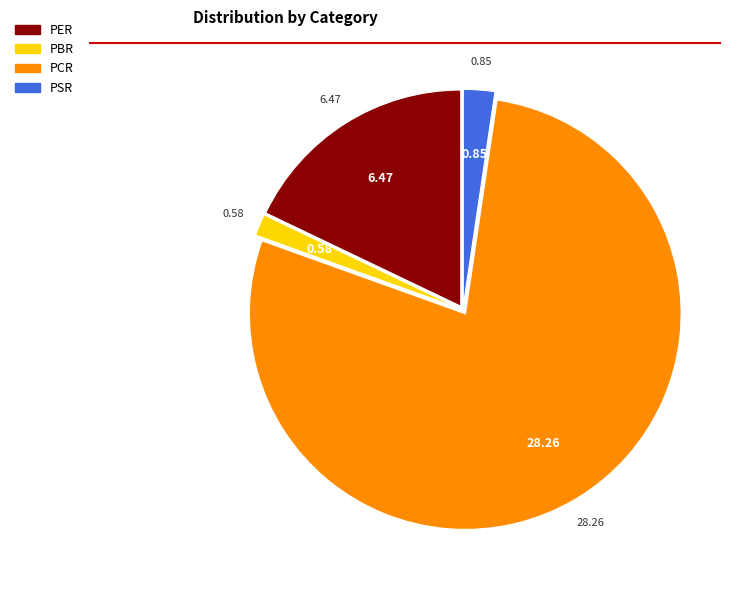

Do PBR and PCR together represent more than half of the pie?

Yes